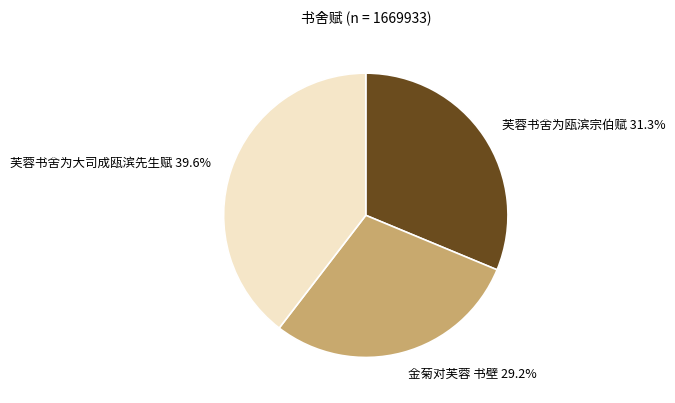

Rank the categories by value from lowest to highest.

金菊对芙蓉 书壁, 芙蓉书舍为瓯滨宗伯赋, 芙蓉书舍为大司成瓯滨先生赋